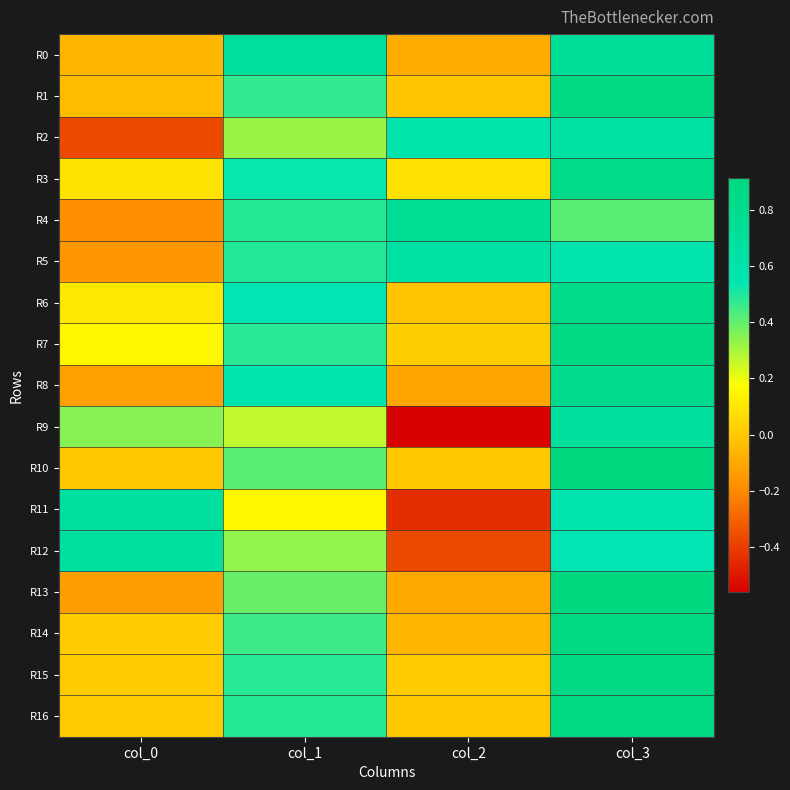

Between col_0 and col_3, which is larger?

col_3